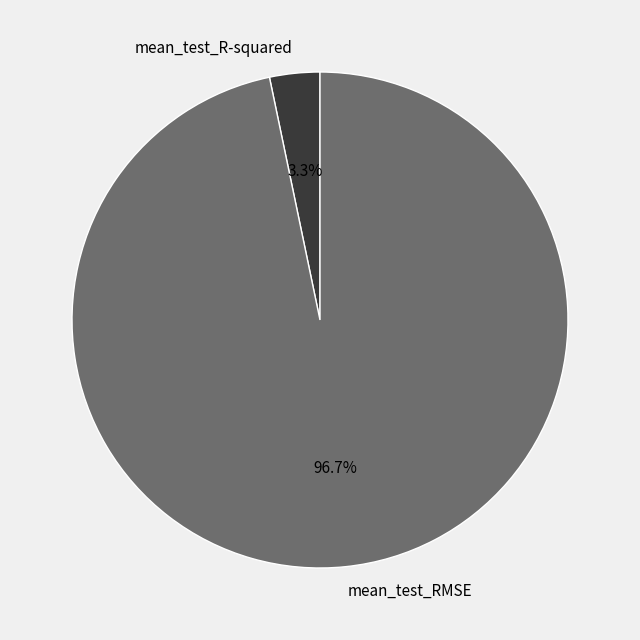

To the nearest percent, what portion does mean_test_R-squared represent?

3%